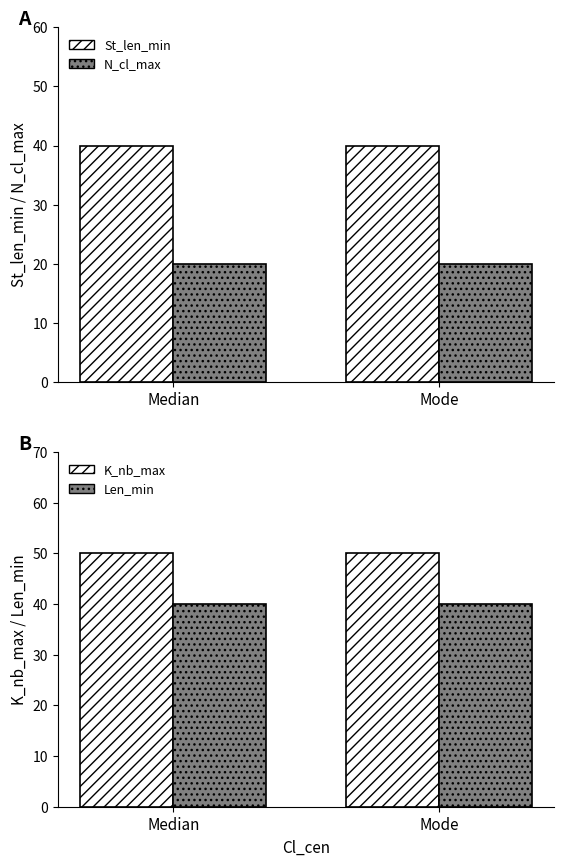

What is the label of the 1st bar from the left?

Median